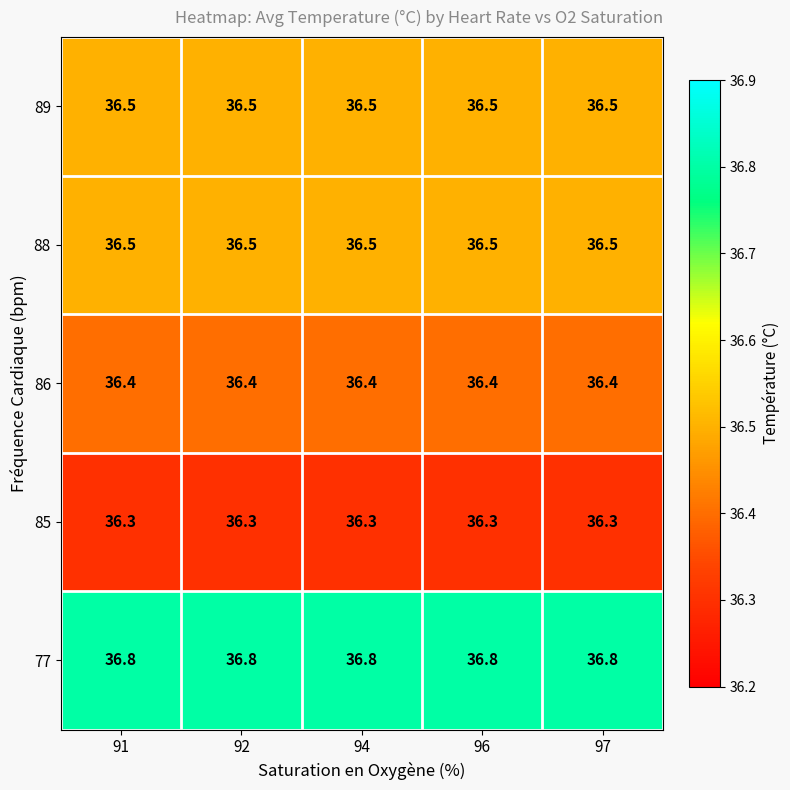

What is the difference between the highest and lowest values at 91?

0.5